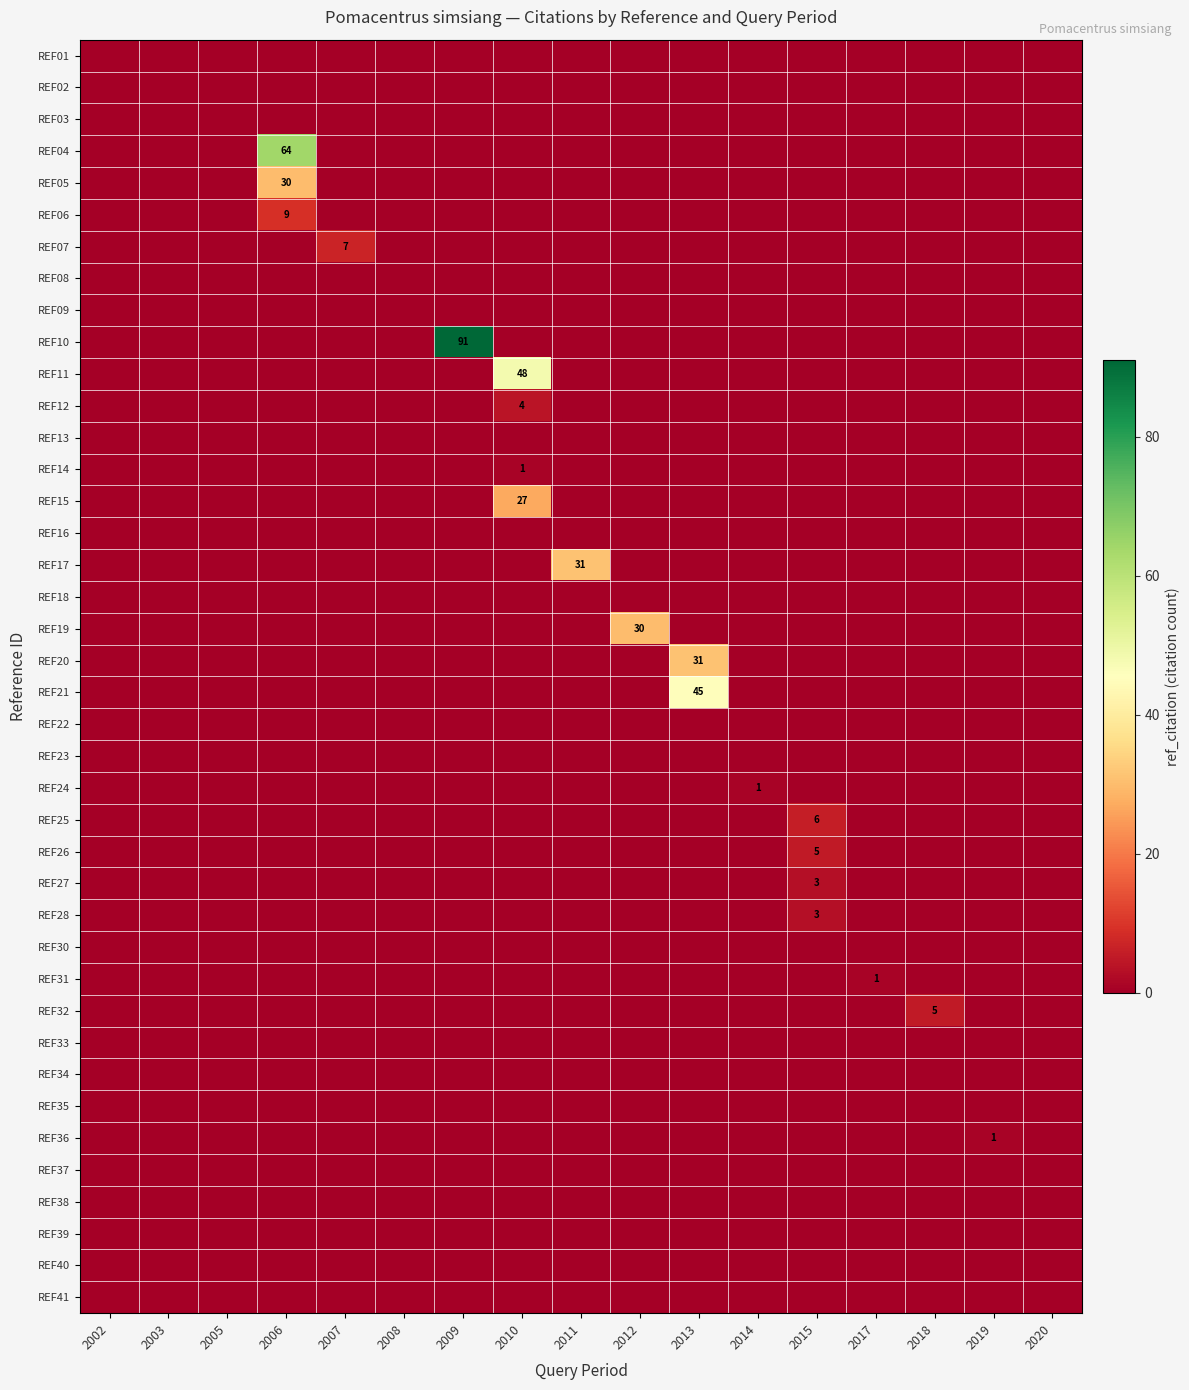

Is it true that REF10 equals 131 at 2009?

False